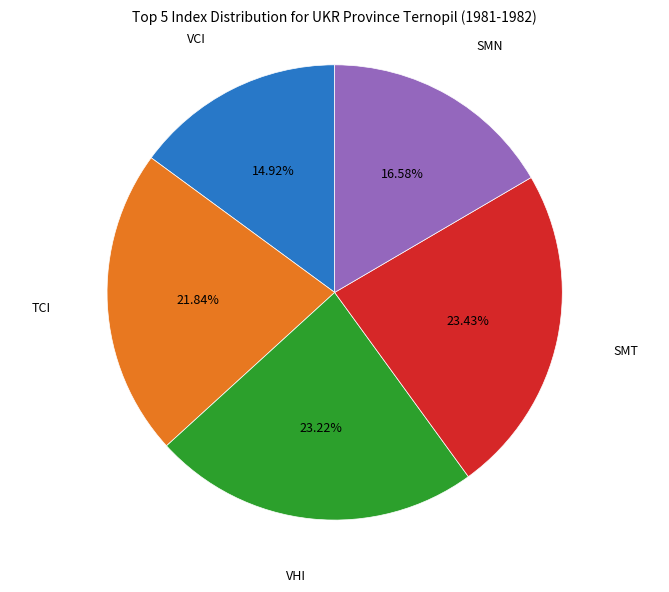

Does any single category account for the majority?

No